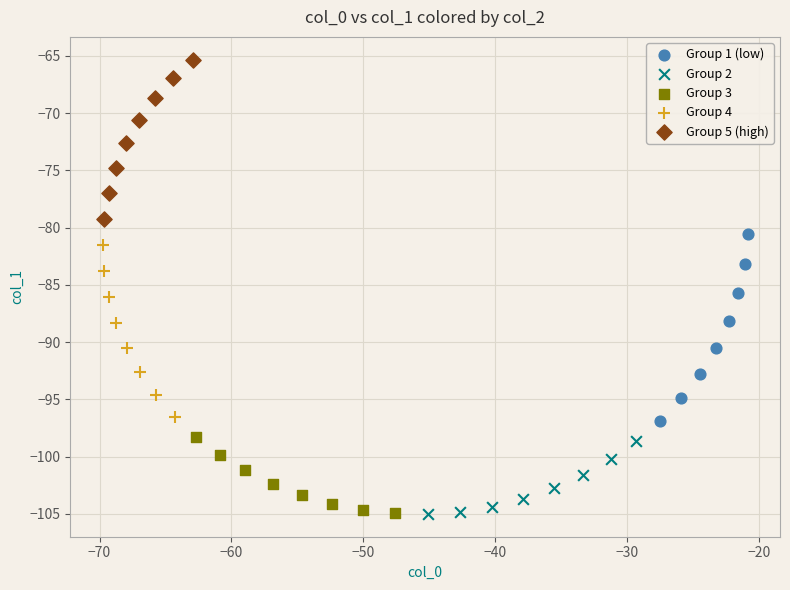

Which series reaches the maximum Y coordinate?

Group 5 (high)